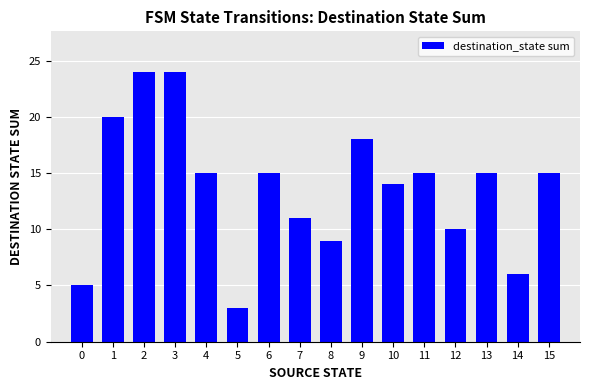

True or false: the data shows 15 at 4.

True